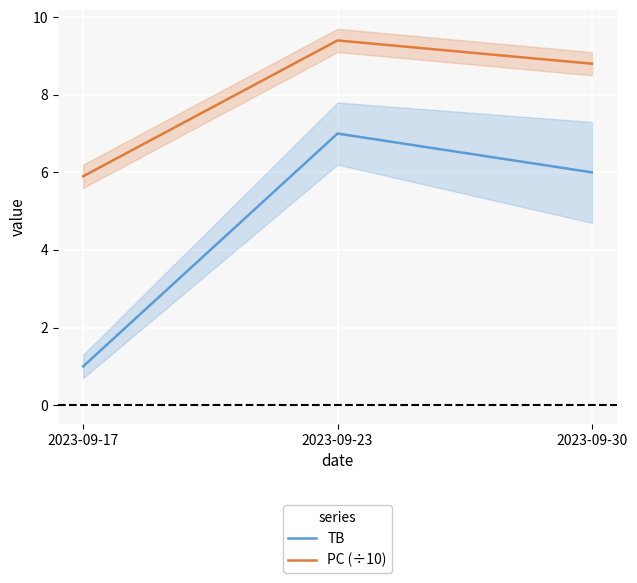

What is the sum of all PC (÷10) values?

24.1